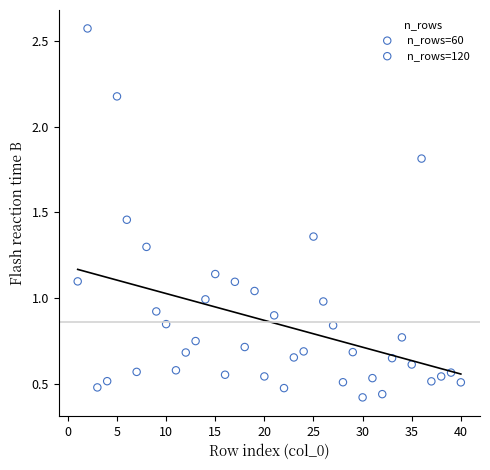

Which series contains the highest Y value?

n_rows=120